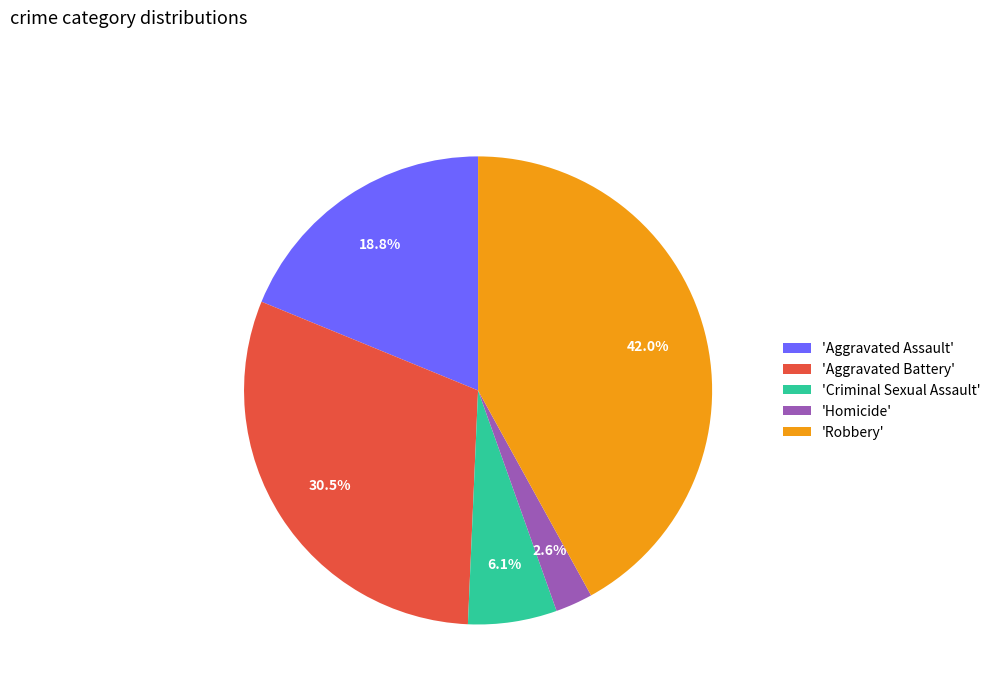

How much of the chart is everything except 'Aggravated Assault'?

81.2%